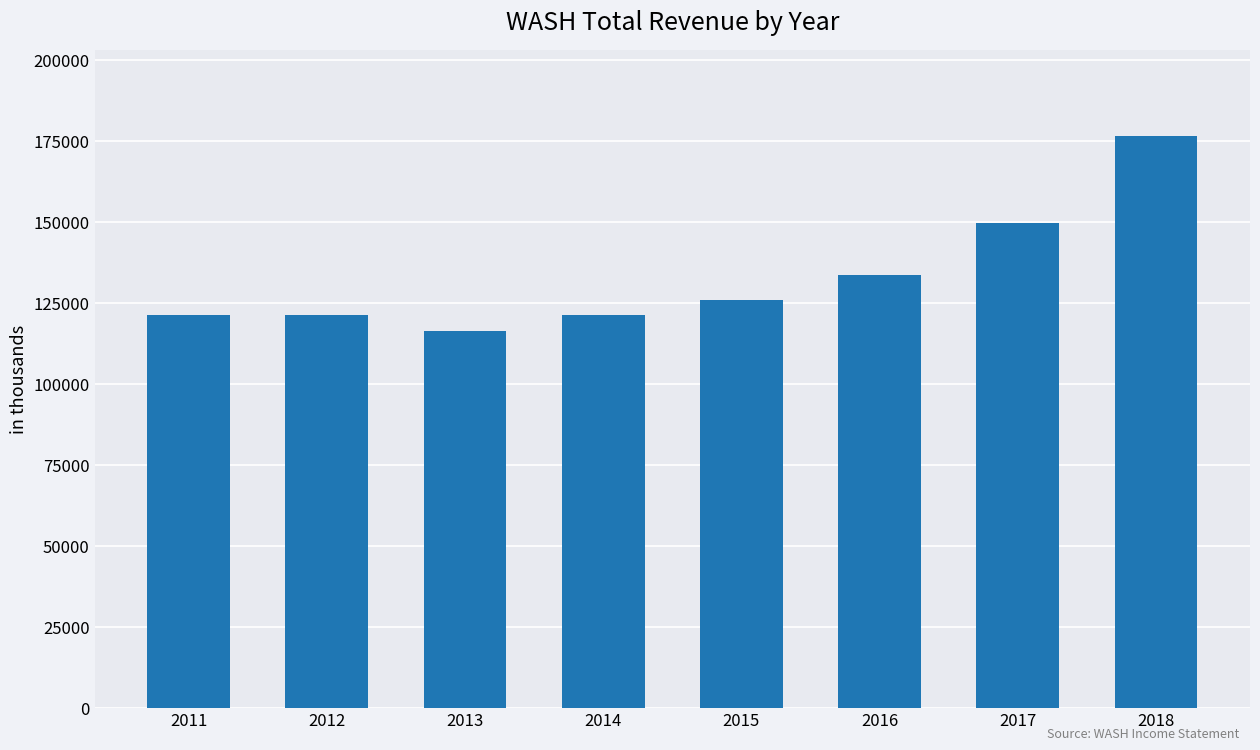

How many series are shown in this chart?

1